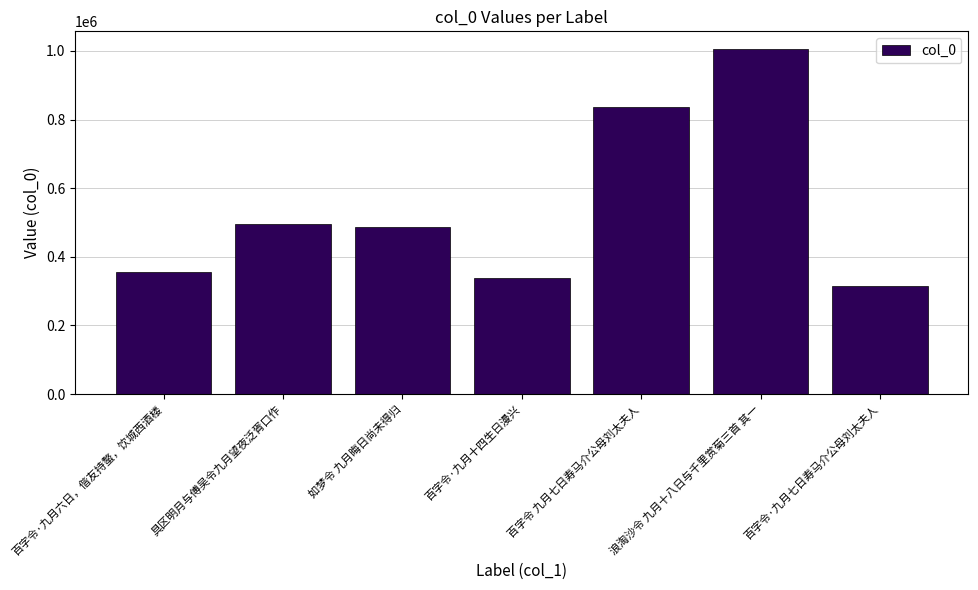

Rank the categories by value from lowest to highest.

百字令·九月七日寿马介公母刘太夫人, 百字令·九月十四生日漫兴, 百字令·九月六日，偕友持螯，饮城西酒楼, 如梦令 九月晦日尚未得归, 具区明月与傅吴令九月望夜泛胥口作, 百字令 九月七日寿马介公母刘太夫人, 浪淘沙令 九月十八日与千里赏菊三首 其一